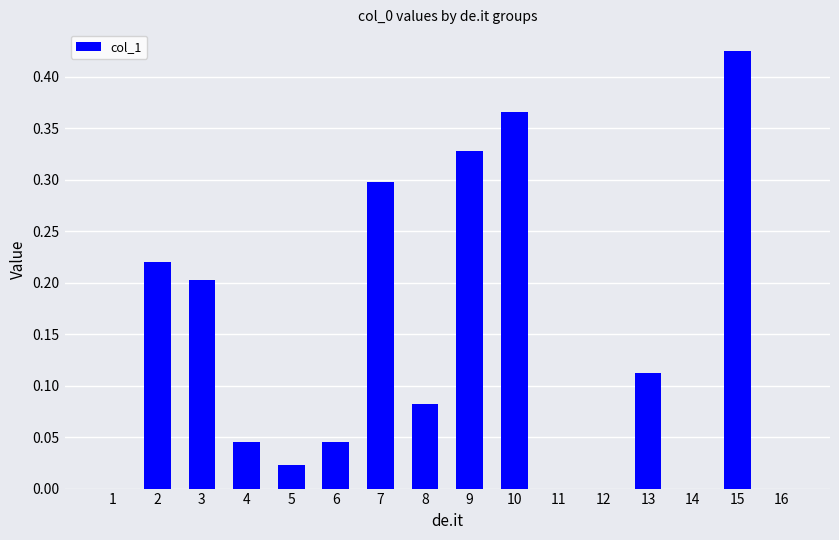

At which category does the chart reach its peak across all series?

15